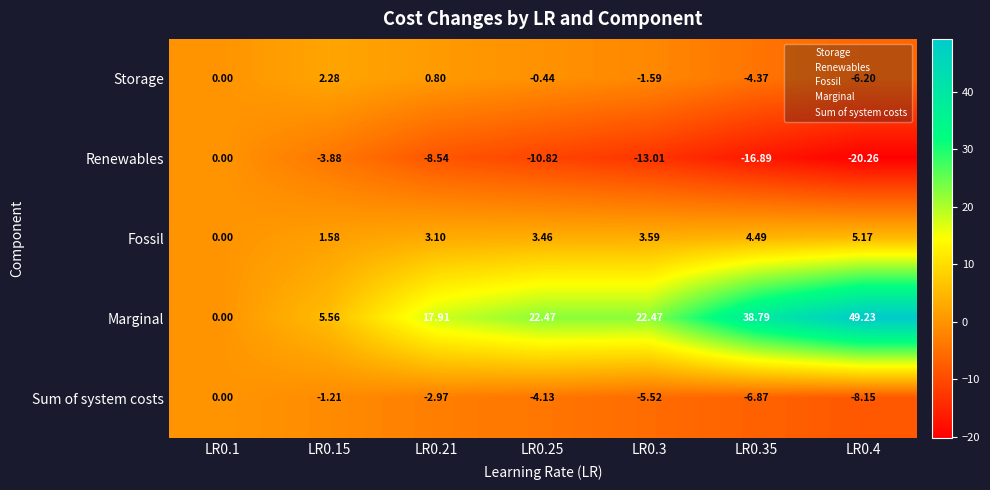

How many values in the Fossil series are below 3?

2